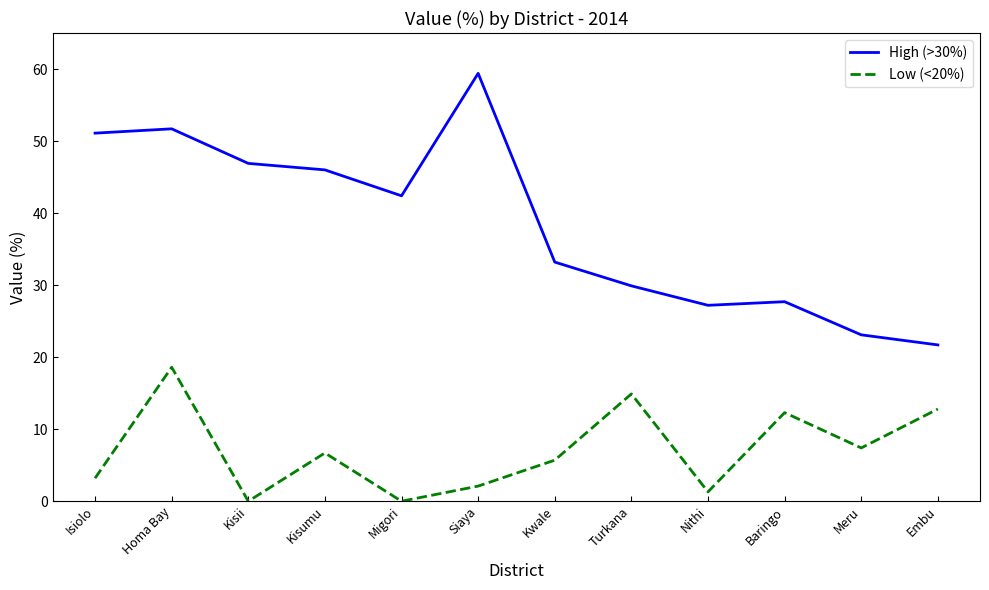

Rank the series at Isiolo from lowest to highest value.

Low (<20%), High (>30%)